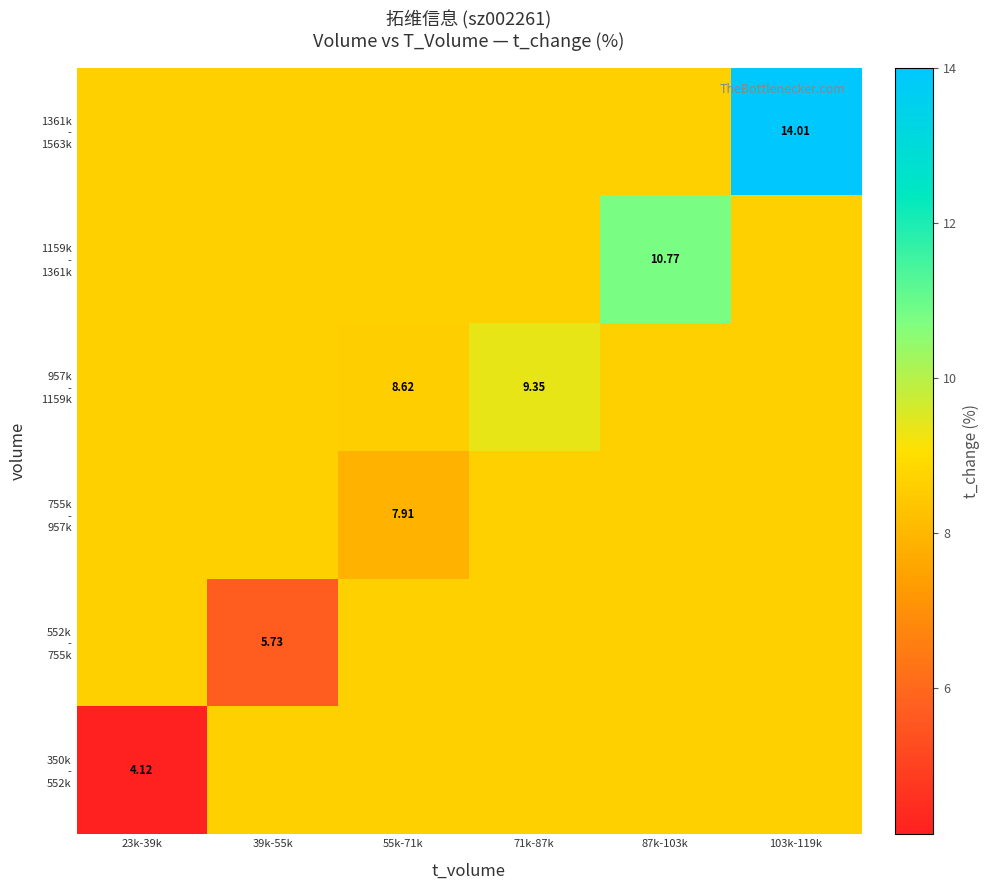

At how many categories does at least one series exceed 10?

2